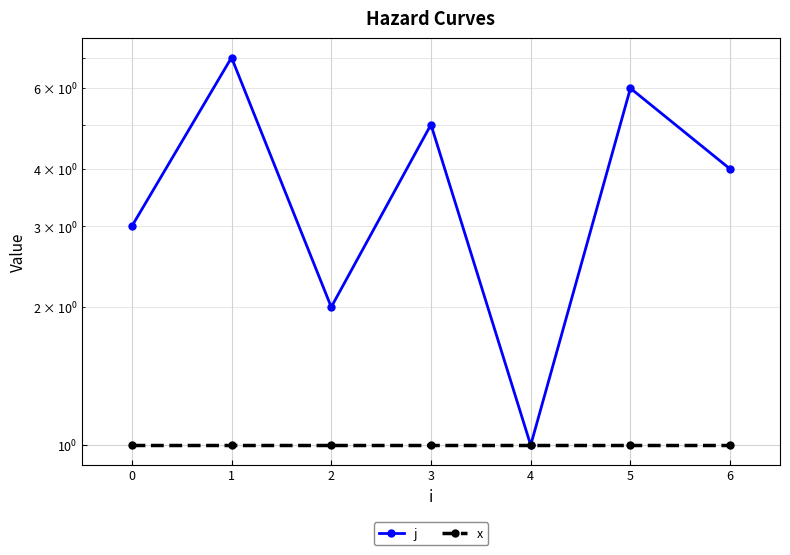

How many values in the j series exceed 4?

3